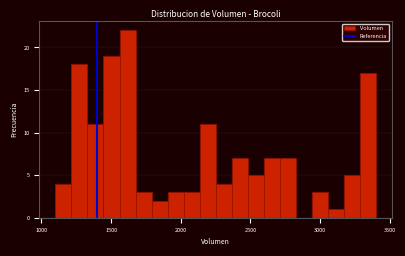

Read against the x-axis, roughly where is the centre of the tallest bar?

1600